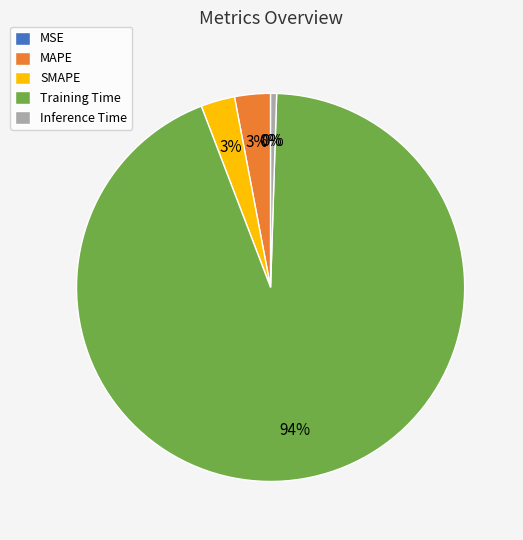

To the nearest percent, what is the average slice percentage?

20%